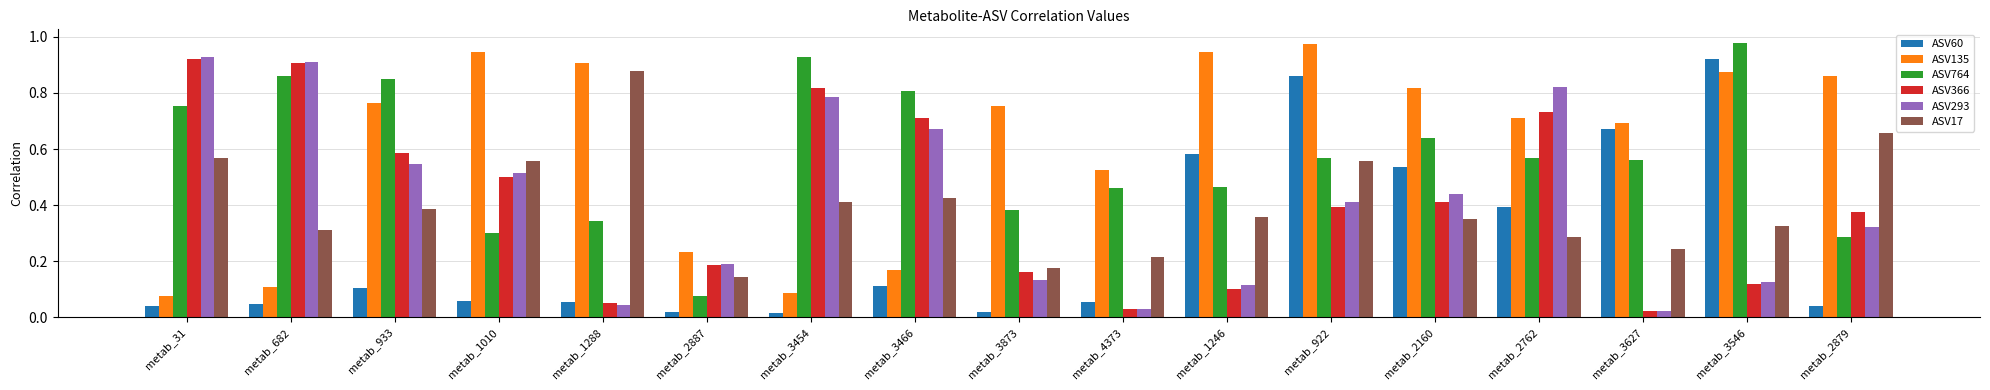

How many bars are there in total?

102